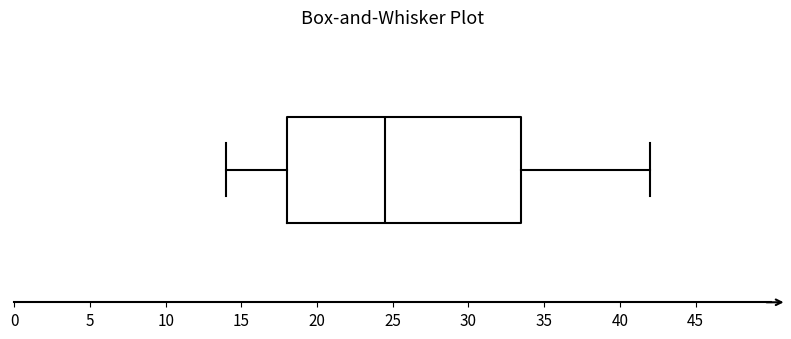

Where is the left edge of the box on the x-axis? The values are not printed on the chart, so give them approximately, as read against the axis.

18.0